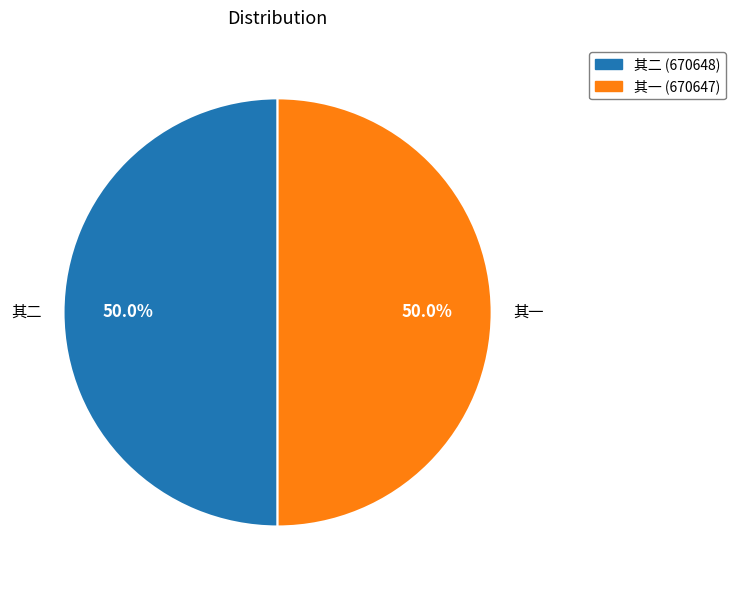

What is the ratio of the value at 其一 to the value at 其二?

1.0